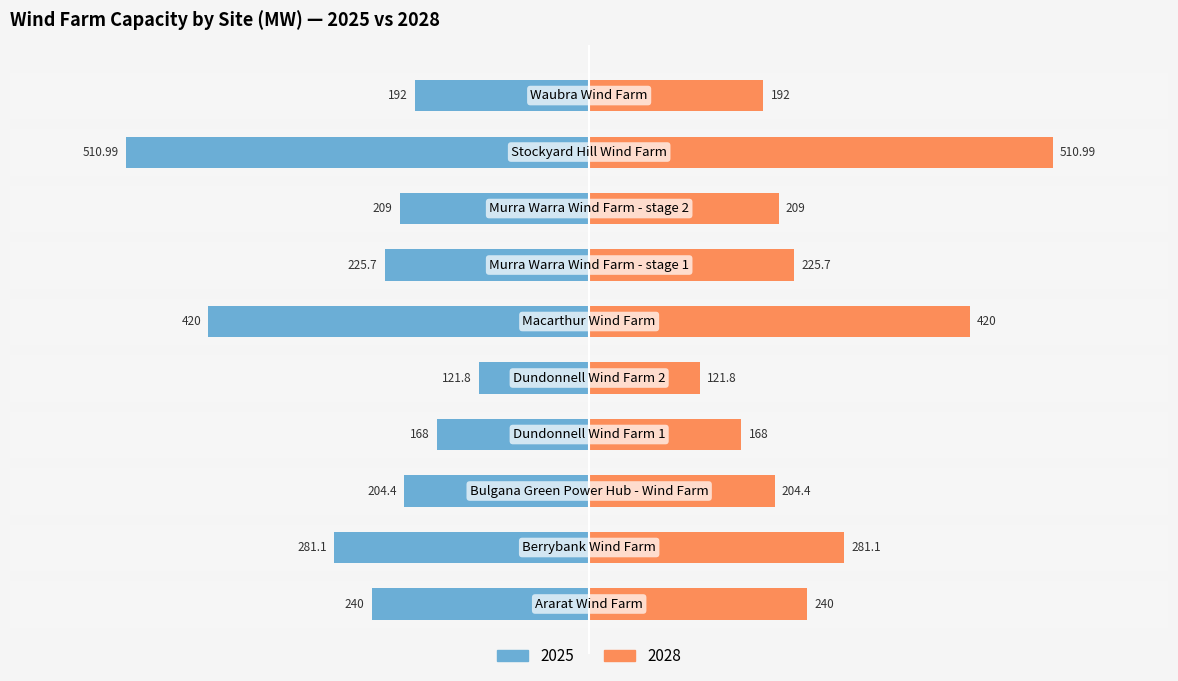

List the series in order of their peak value, lowest first.

2025, 2028